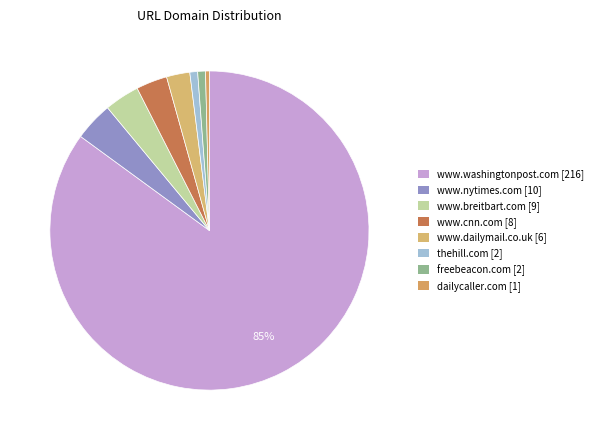

How many slices are in this pie chart?

8